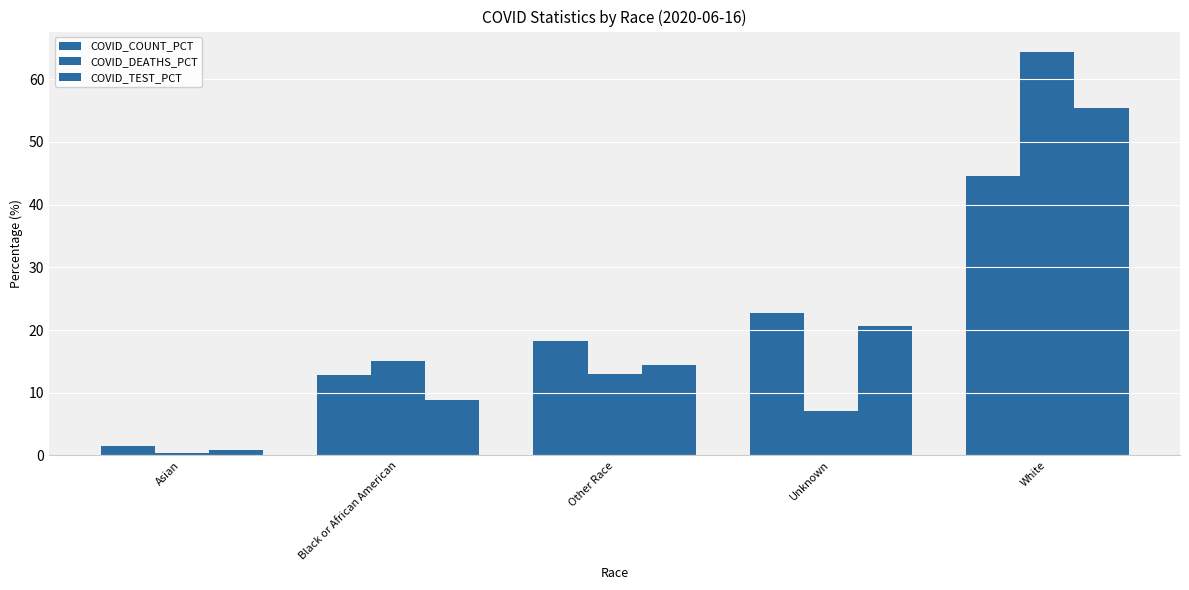

Where does the COVID_DEATHS_PCT series first go above 12?

Black or African American